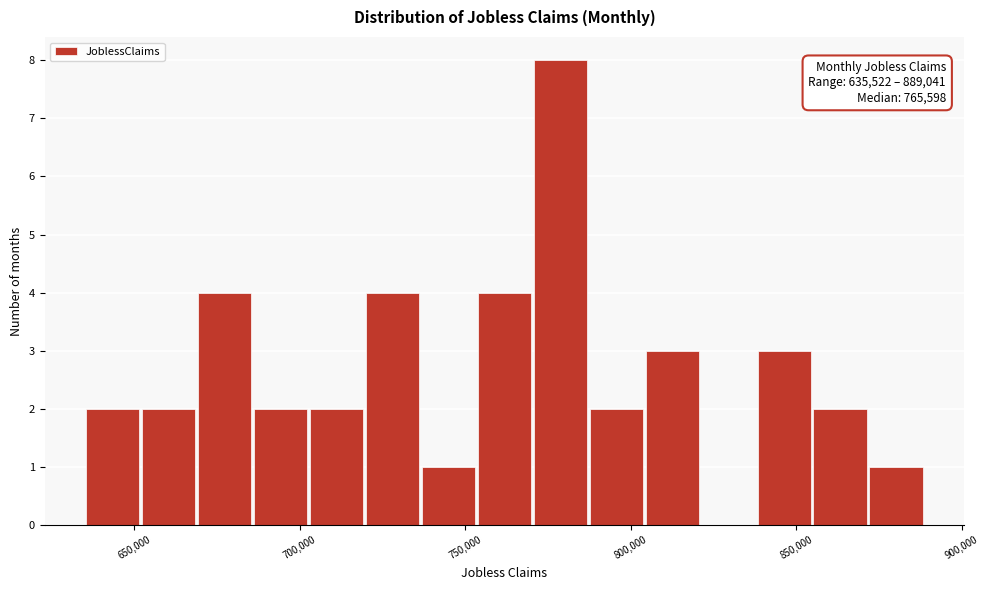

Read against the x-axis, roughly where is the centre of the tallest bar?

780000